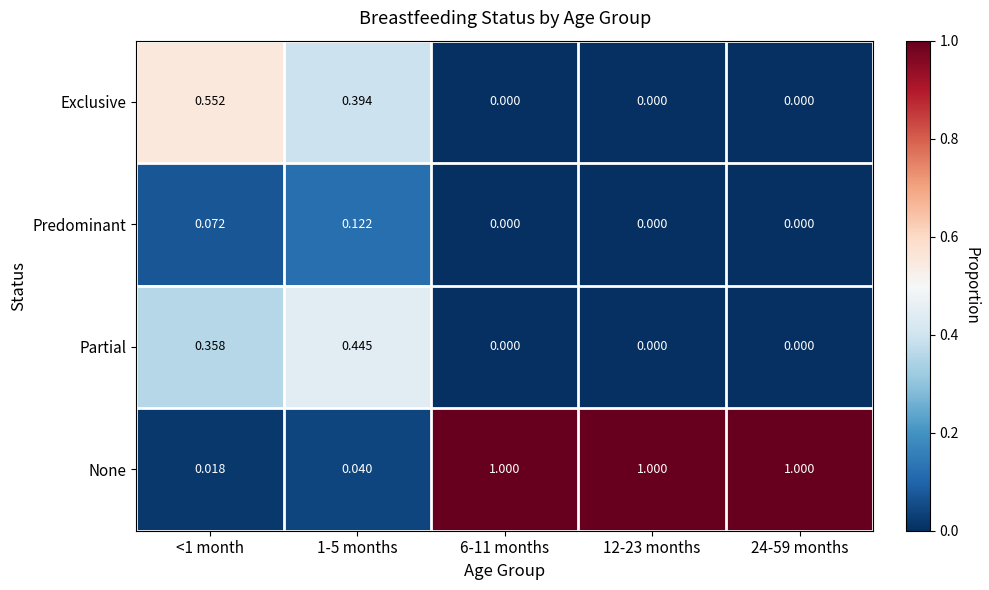

Which series has the widest spread of values?

None